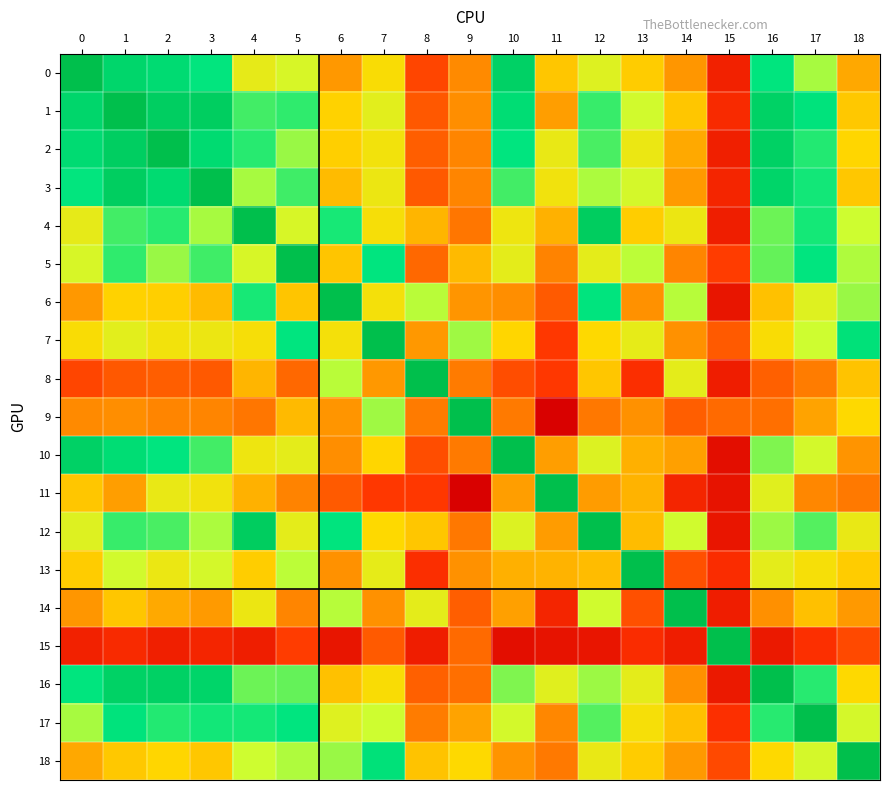

At how many categories does at least one series exceed 0?

19